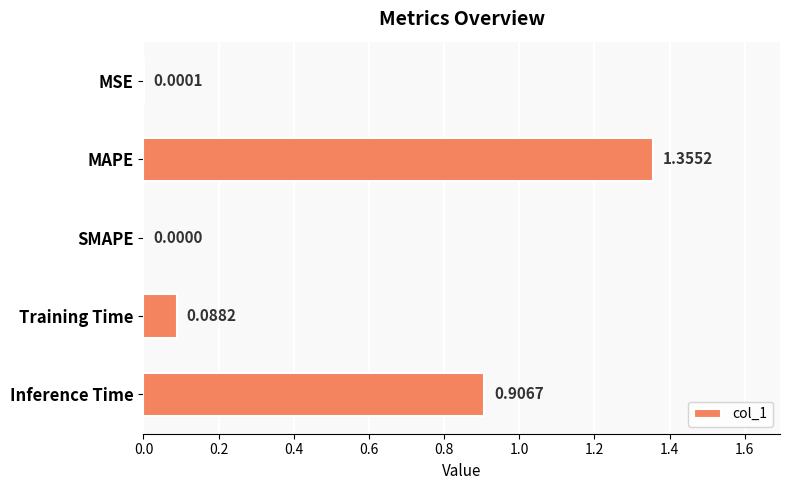

What is the sum of all values?

2.4